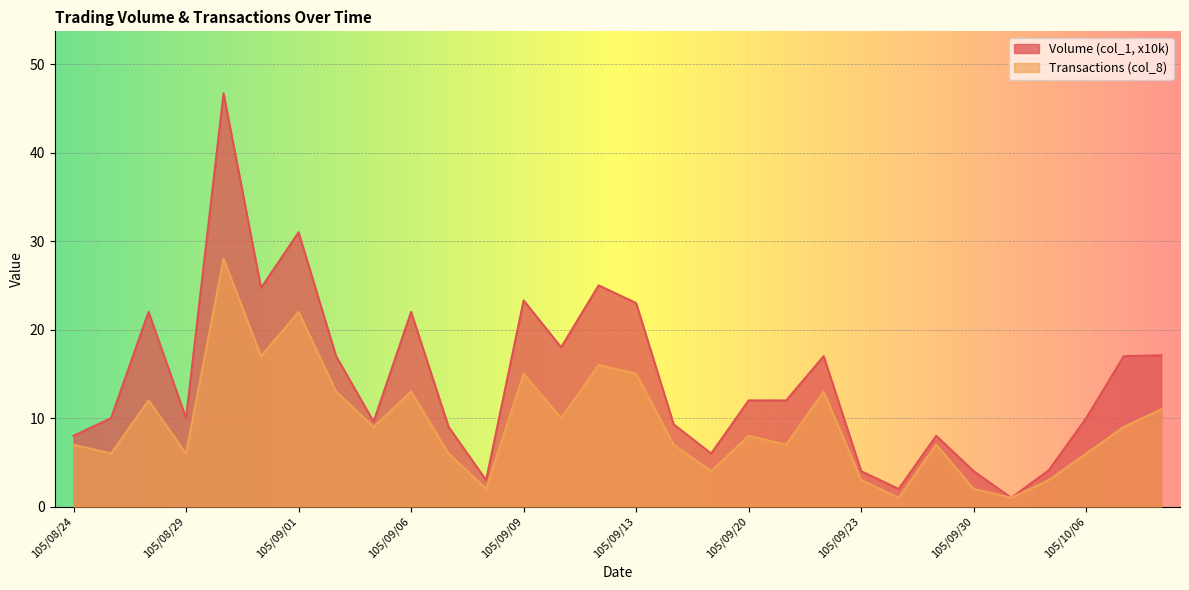

True or false: Transactions (col_8) and Volume (col_1, x10k) intersect in this chart.

False